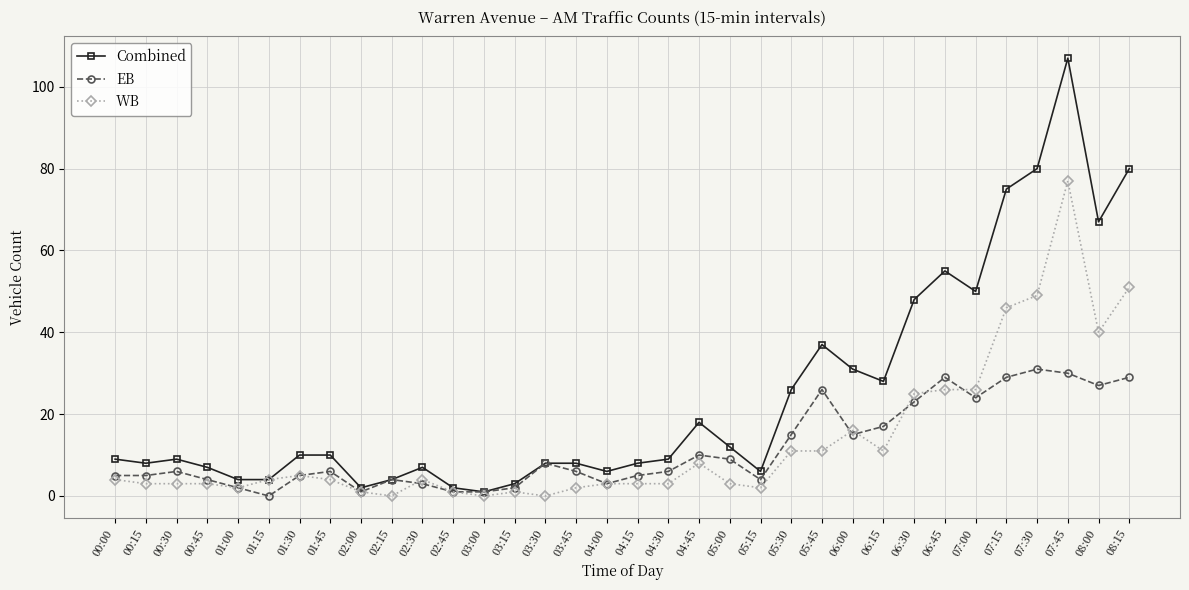

The value of Combined at 07:30 is 80. True or false?

True